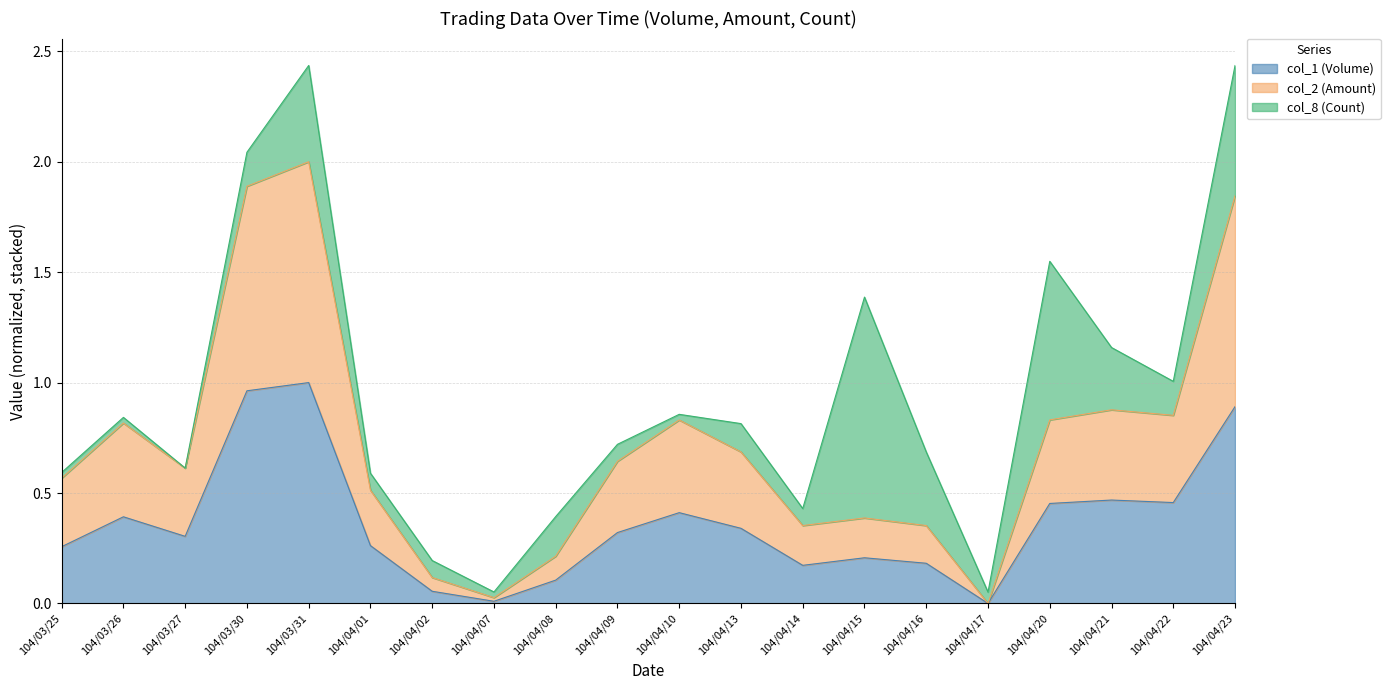

True or false: col_1 (Volume) and col_2 (Amount) cross at least once.

False